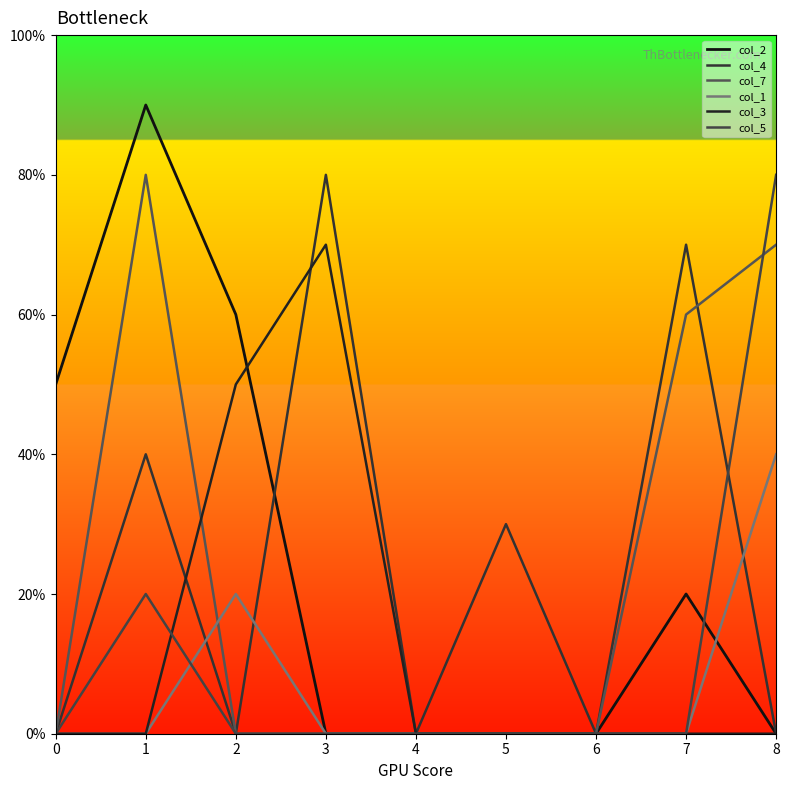

List the labels in order of col_7 value, largest first.

1, 8, 7, 0, 2, 3, 4, 5, 6